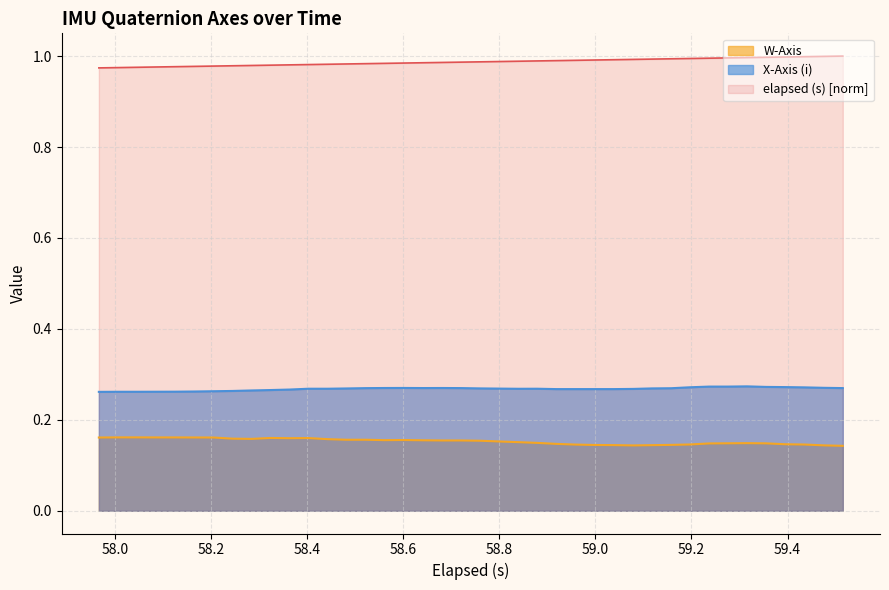

True or false: X-Axis (i) and elapsed (s) [norm] intersect in this chart.

False